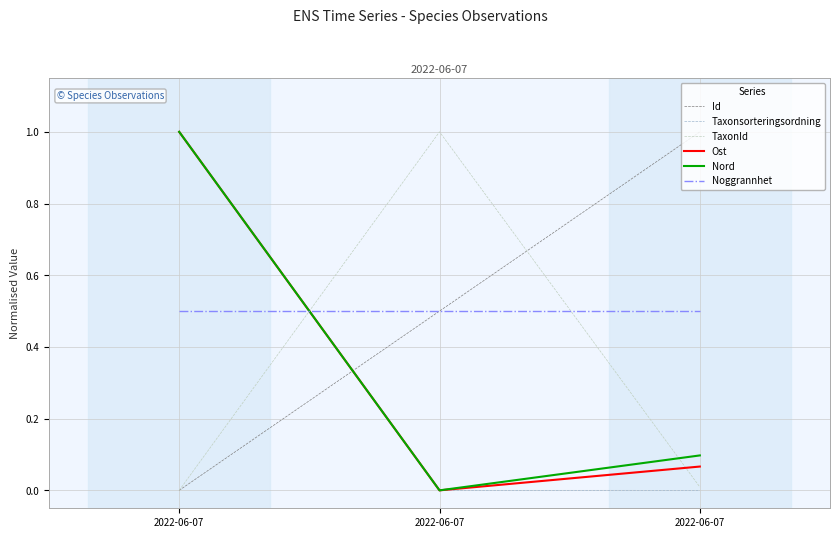

What are all the series names shown in the legend?

Id, Taxonsorteringsordning, TaxonId, Ost, Nord, Noggrannhet